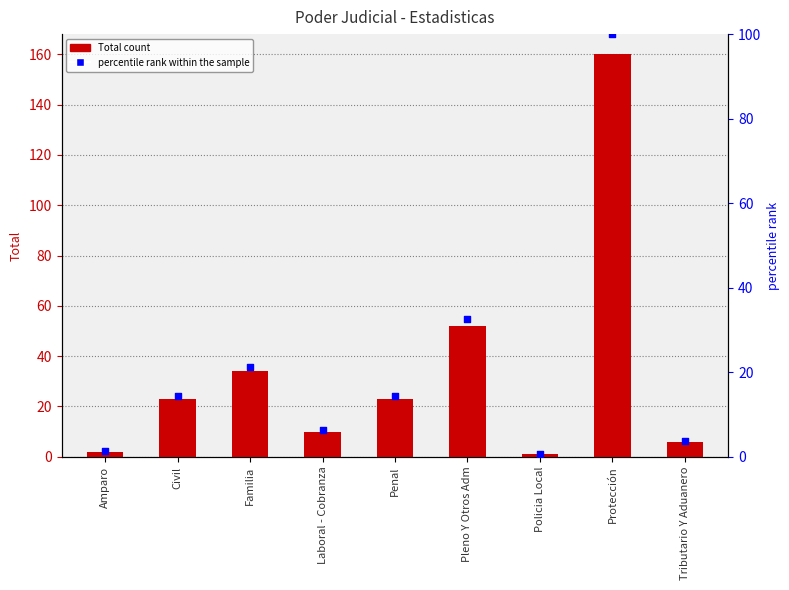

What is the total value across all series at Tributario Y Aduanero?

9.8